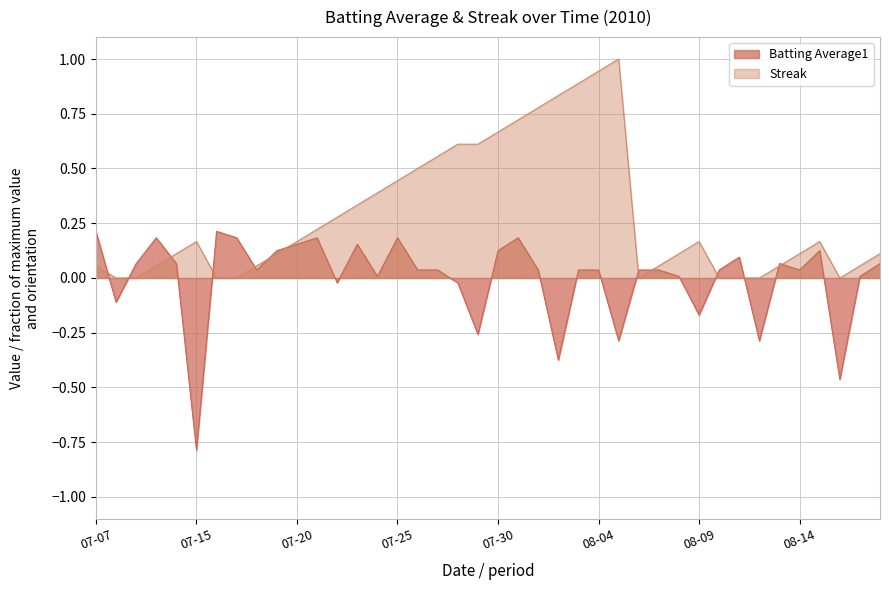

Does the chart have visible grid lines?

Yes